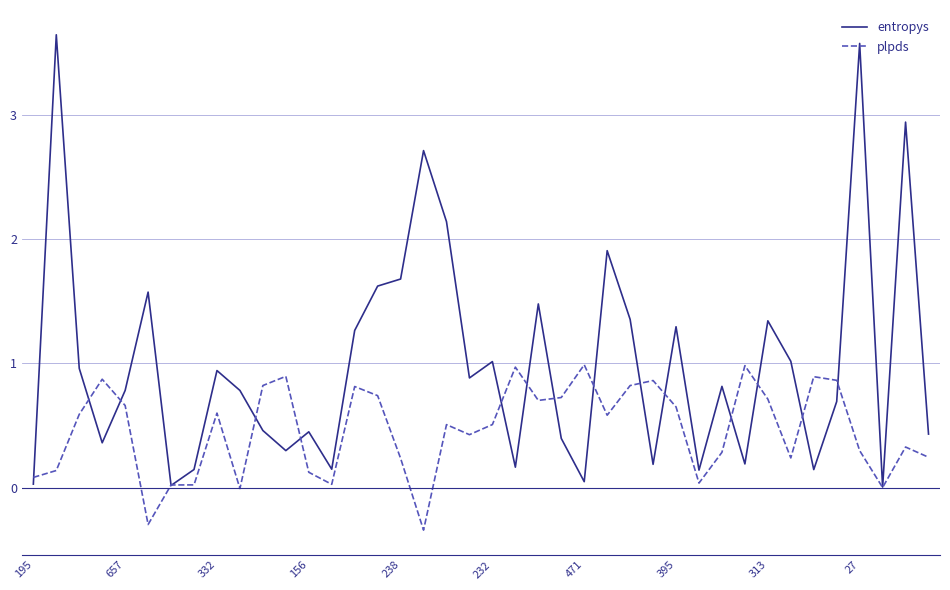

List the series in order of their peak value, lowest first.

plpds, entropys